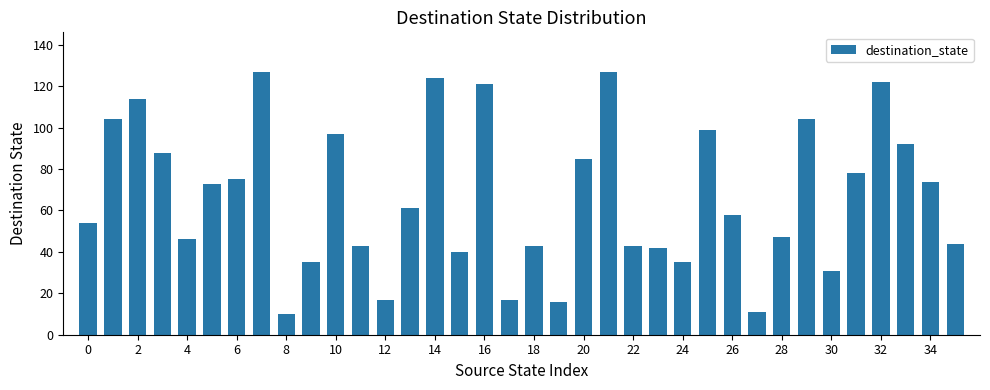

What is the sum of all values?

2397